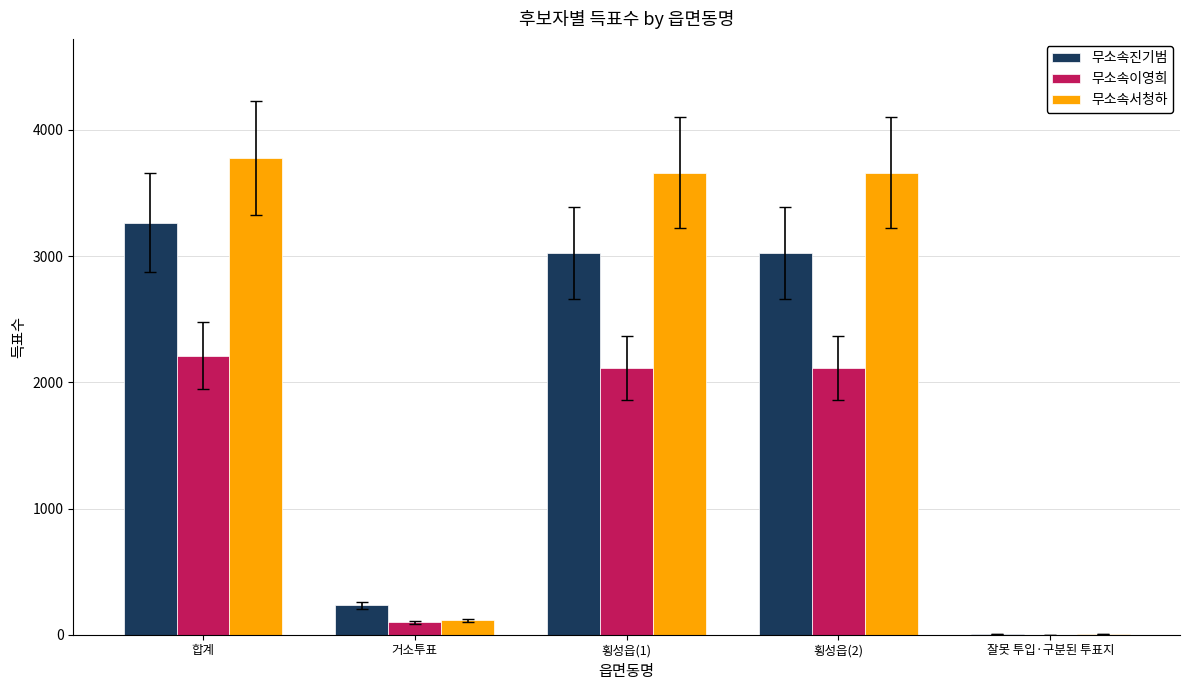

True or false: 무소속서청하 has a value of 5649 at 합계.

False